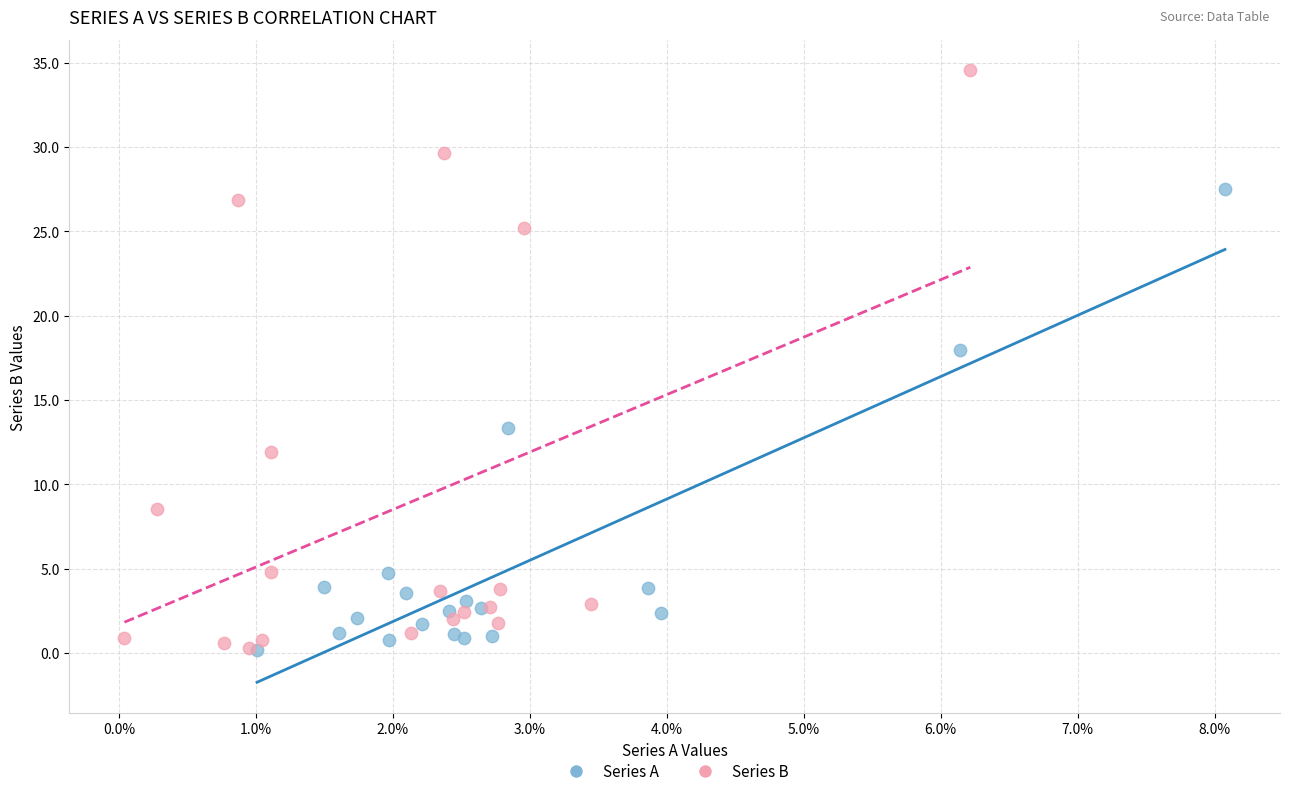

Which series contains the highest Y value?

Series B